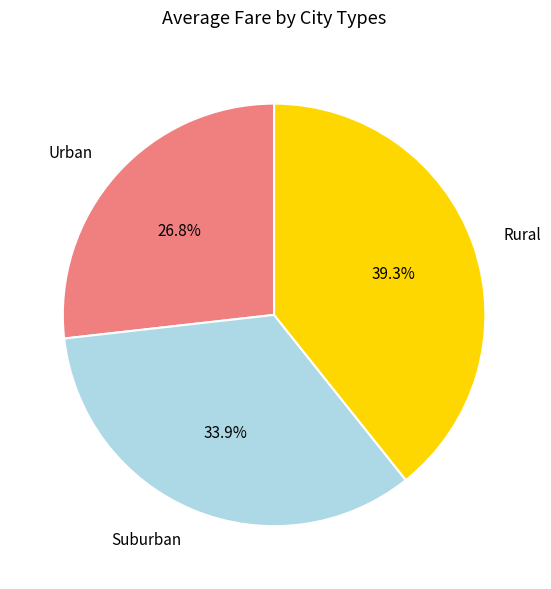

Count the number of slices in the pie.

3